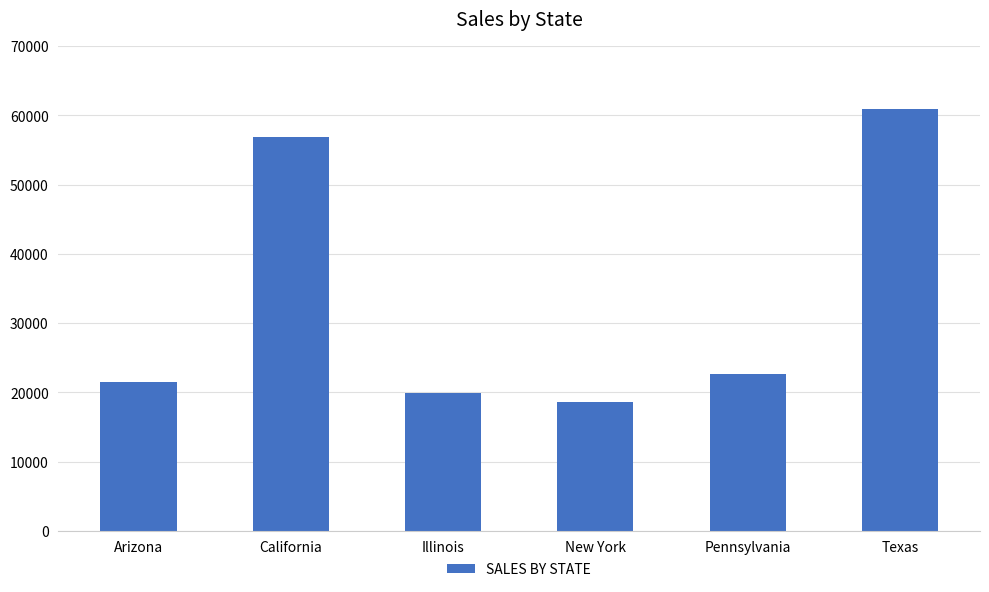

What is the maximum value shown in the chart?

60888.0